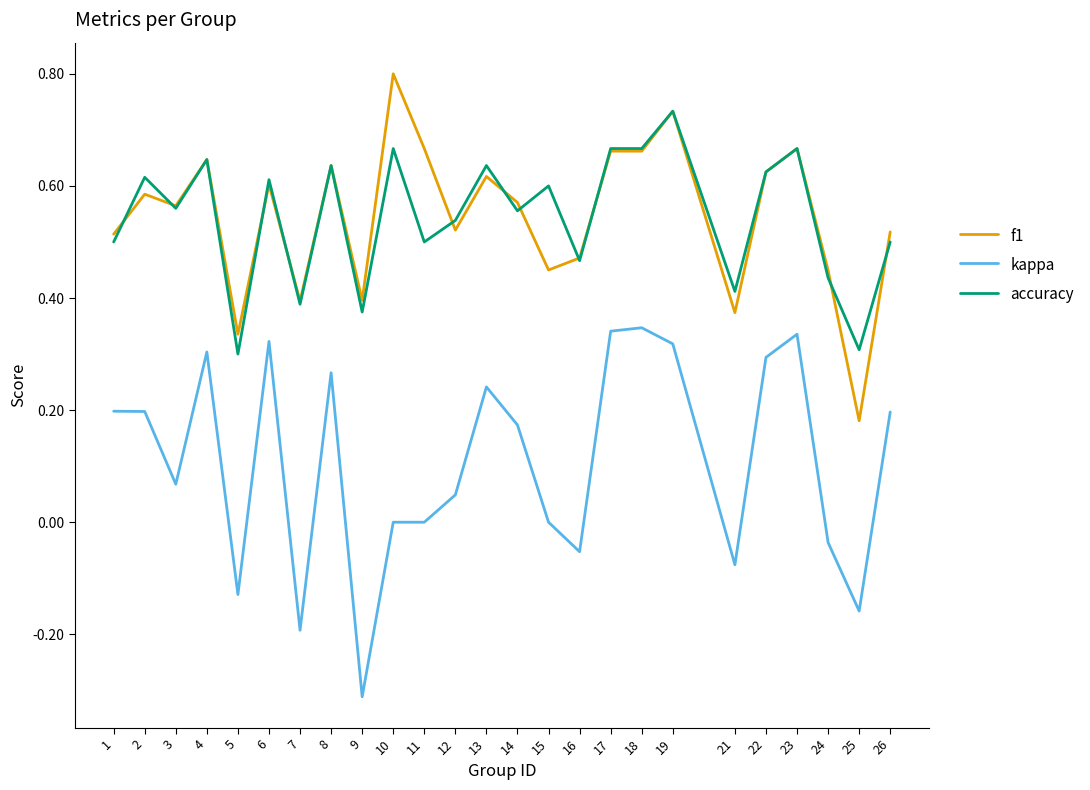

Is this an area chart (filled region under the line)?

No